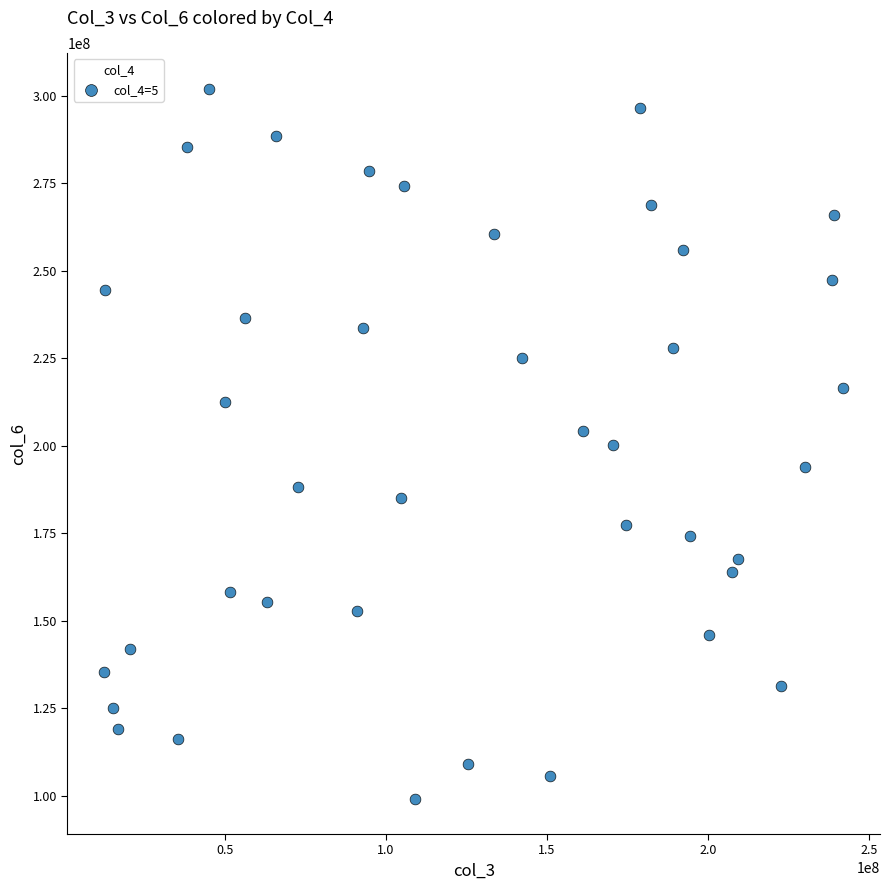

What is the range of Y values (max minus min)?

202886045